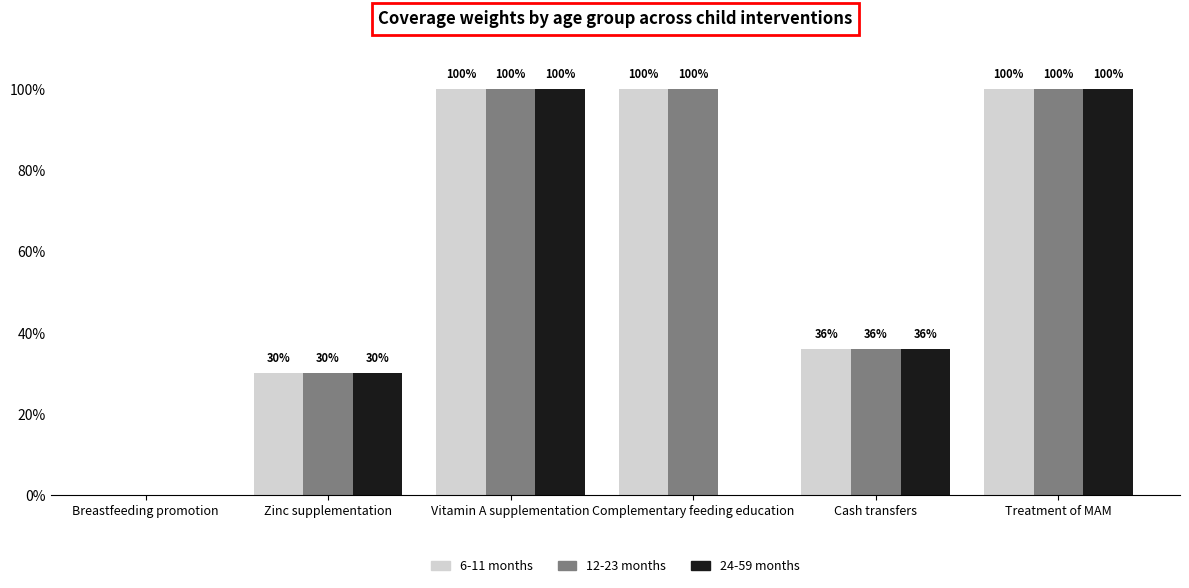

Which series has the widest spread of values?

6-11 months